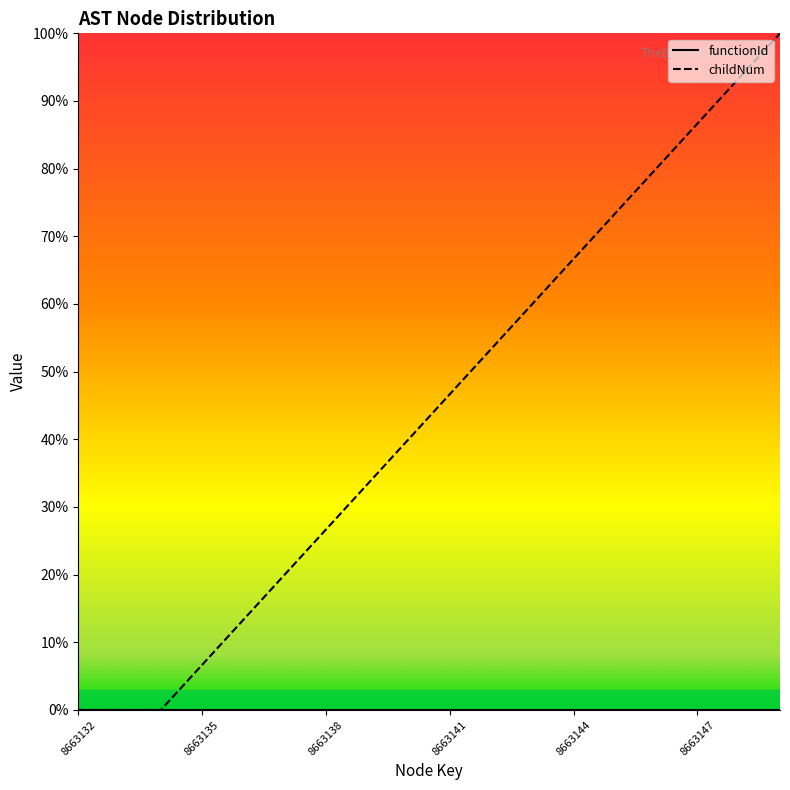

List the labels in order of value, smallest first.

8663132, 8663133, 8663134, 8663135, 8663136, 8663137, 8663138, 8663139, 8663140, 8663141, 8663142, 8663143, 8663144, 8663145, 8663146, 8663147, 8663148, 8663149